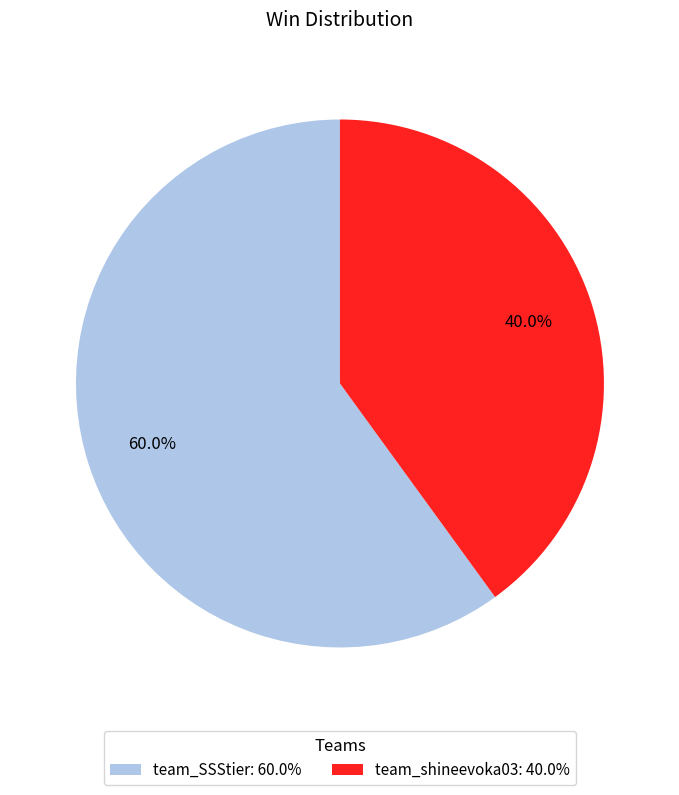

Is it true that team_shineevoka03 is 29% of the pie?

False